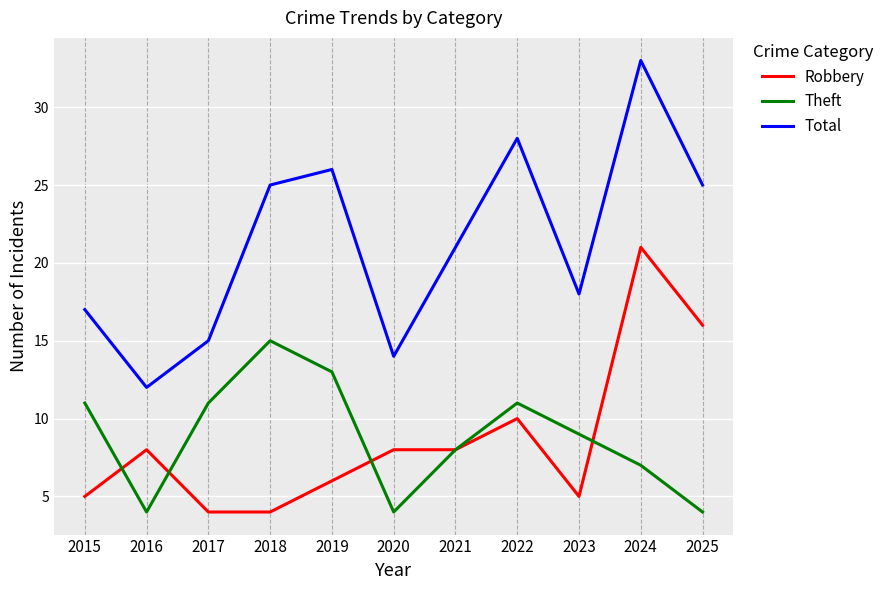

What is the total value across all series at 2023?

32